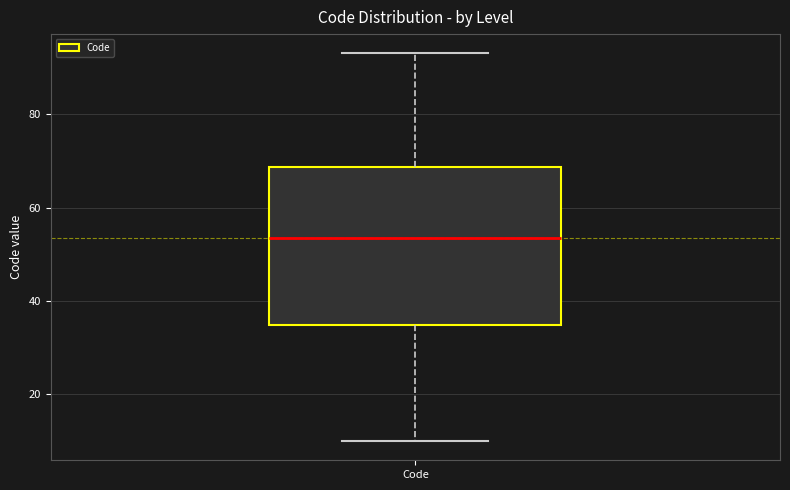

Where does the lower whisker of the box for Code end on the y-axis? The values are not printed on the chart, so give them approximately, as read against the axis.

10